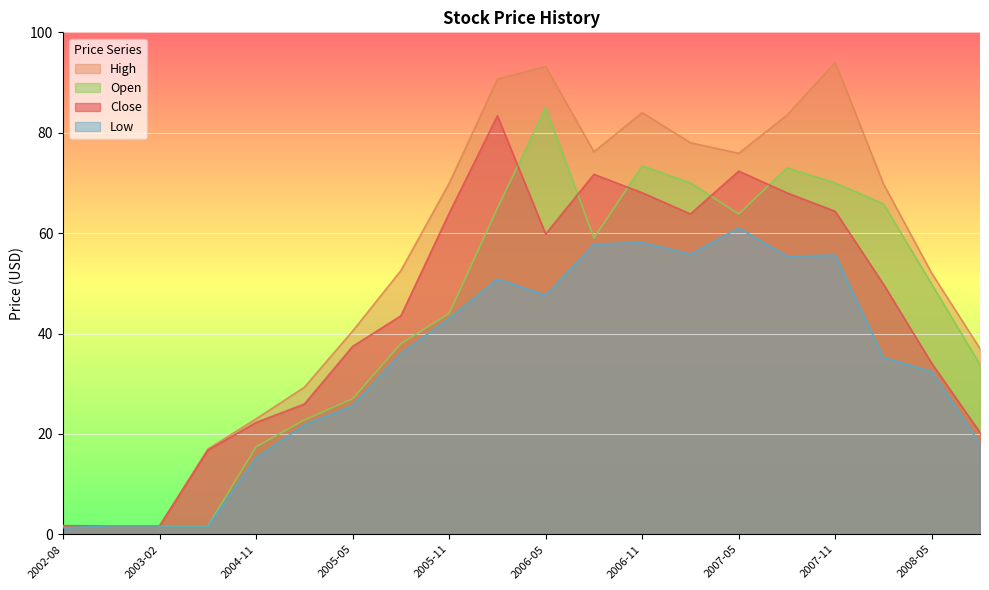

The Low series shows 38.9 at 2007-11. True or false?

False